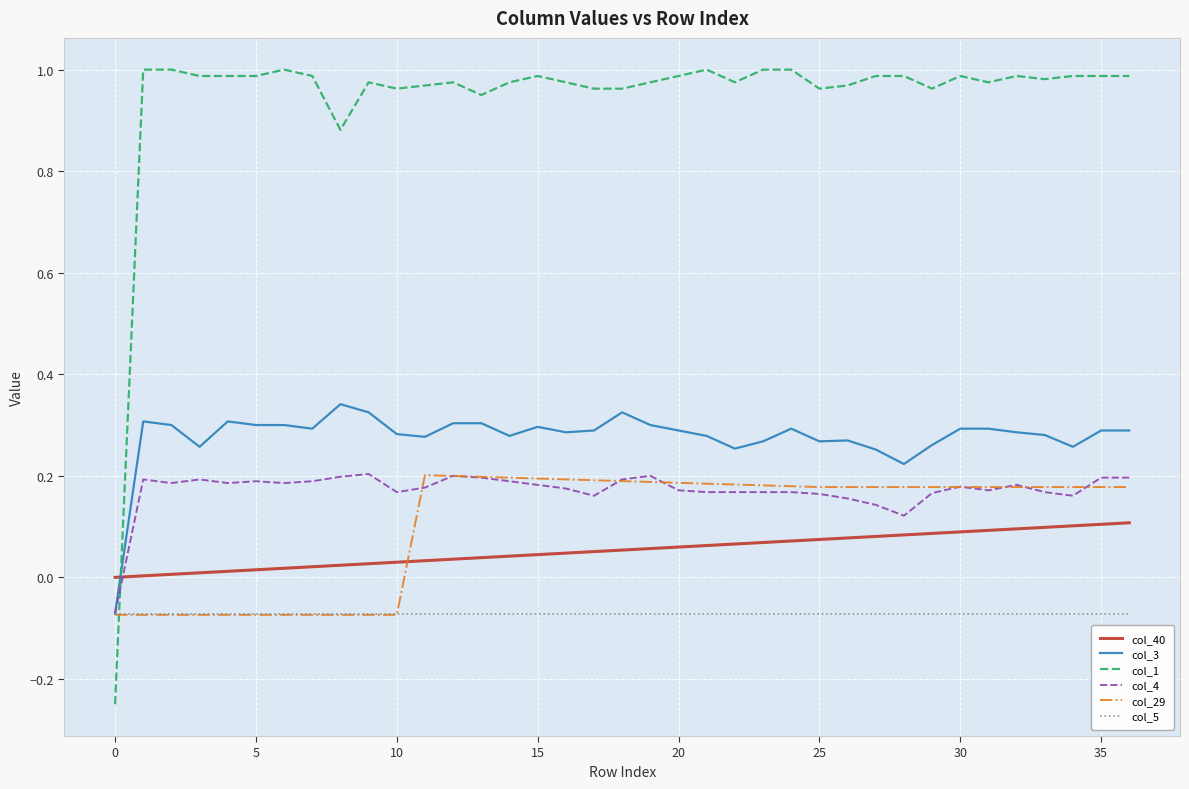

True or false: col_40 and col_3 cross at least once.

True